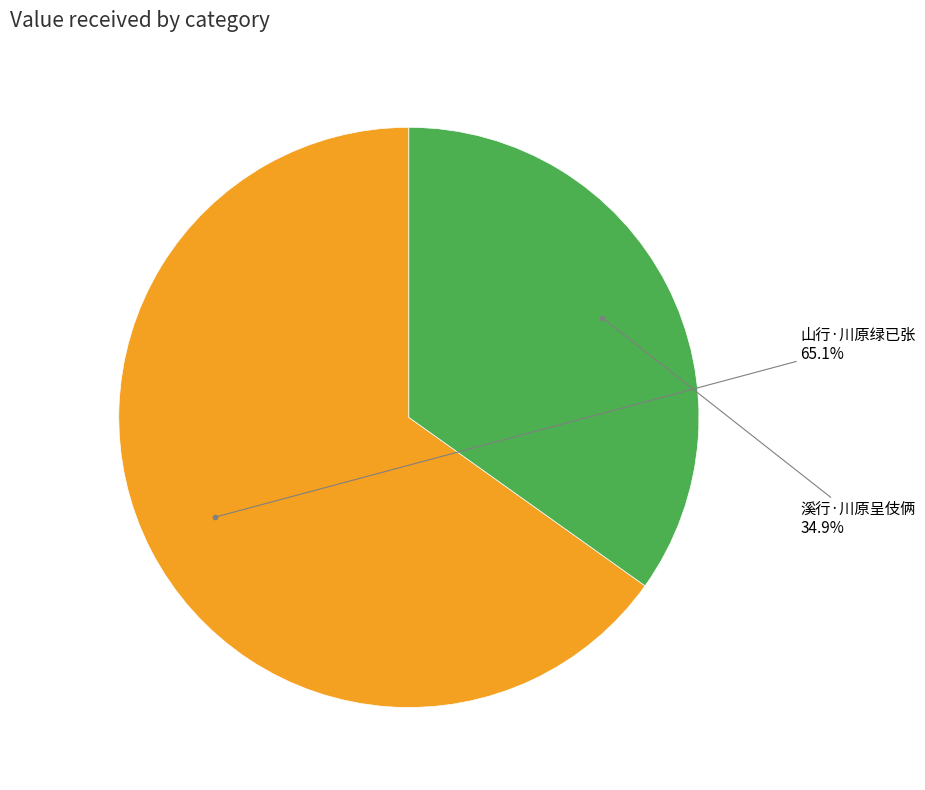

Count the number of slices in the pie.

2